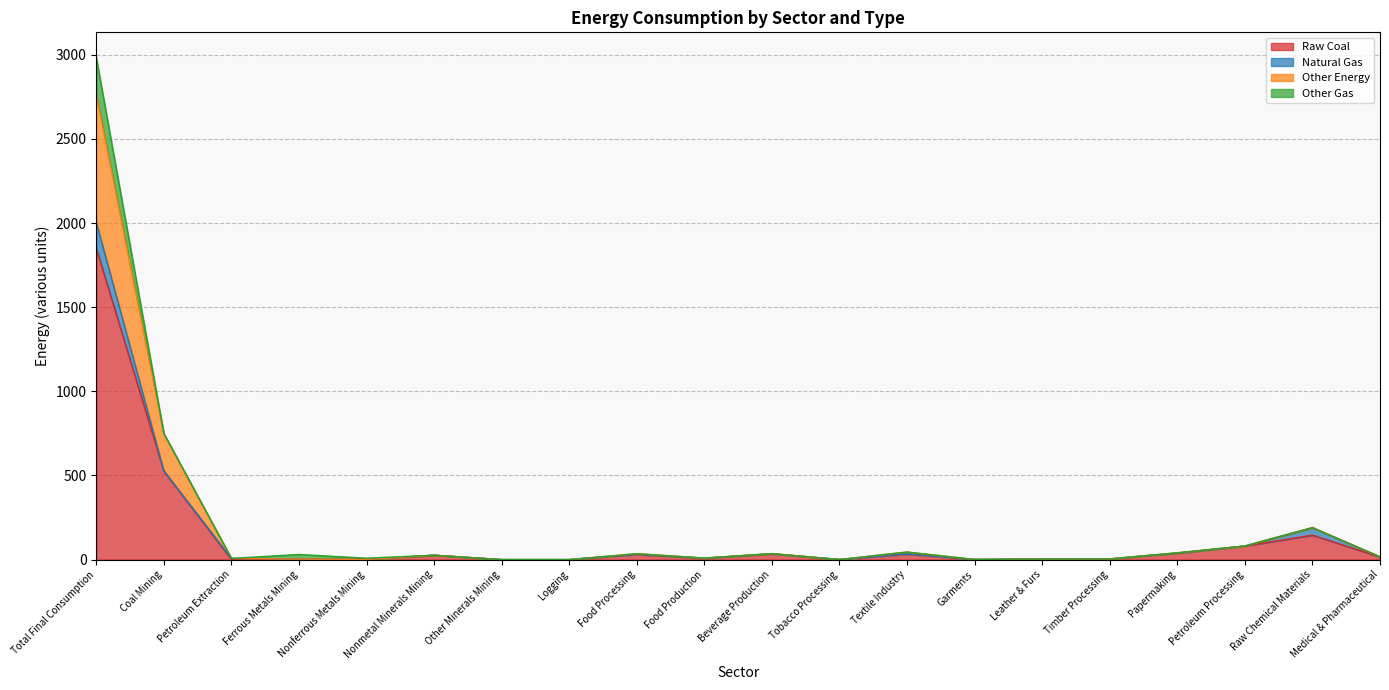

True or false: Raw Coal has a value of 52.0 at Food Processing.

False